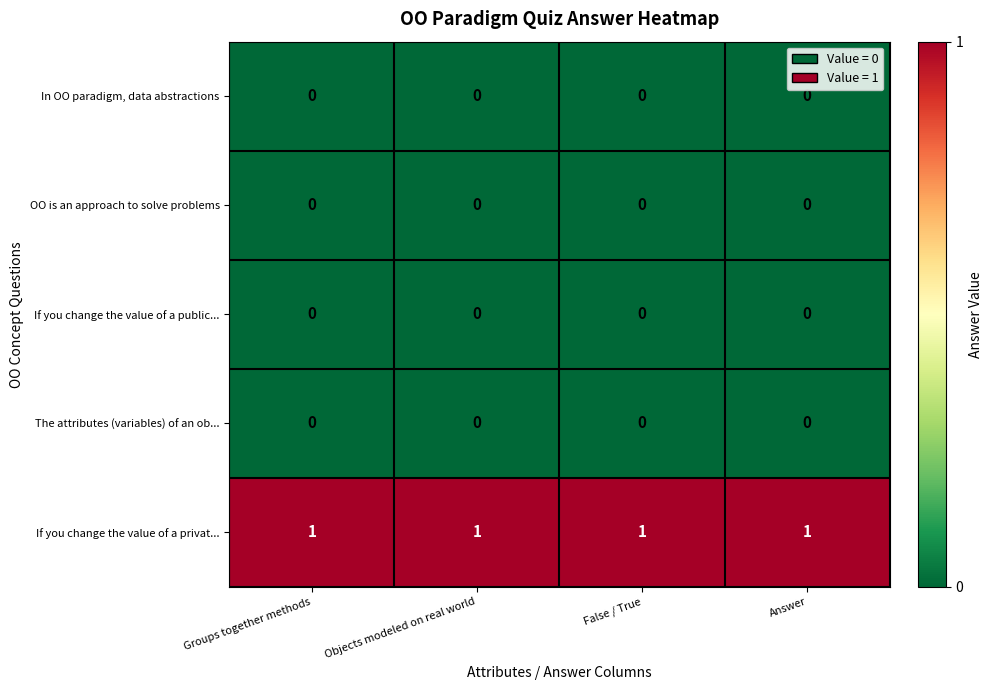

True or false: If you change the value of a public... has a value of 0 at False / True.

True